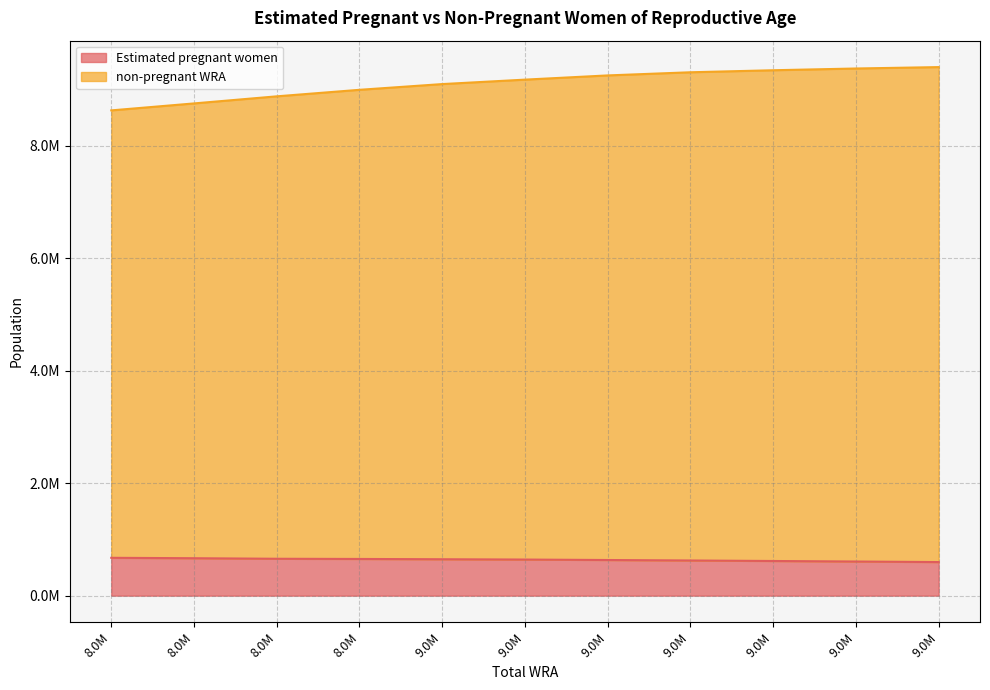

What is the difference between the maximum and second lowest values in the non-pregnant WRA series?

646000.0